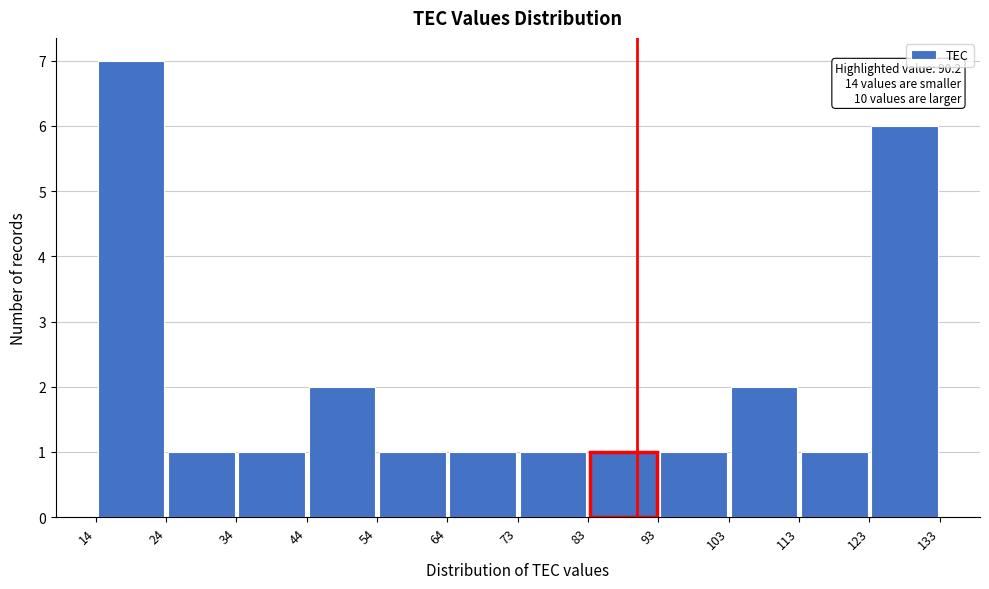

Which range on the x-axis has the tallest bar?

14 to 24